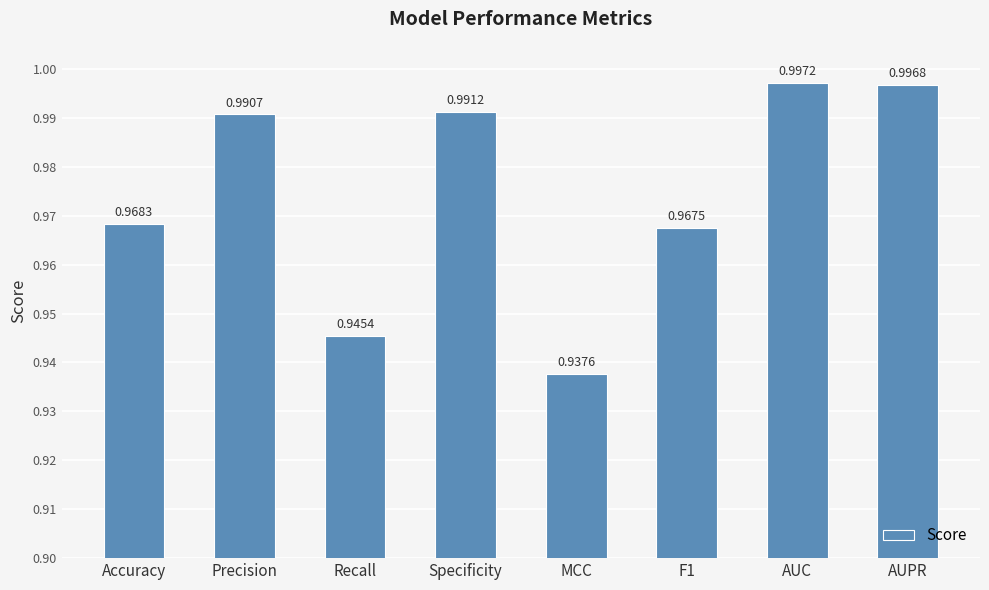

Where is the data nearest to the value 0?

MCC